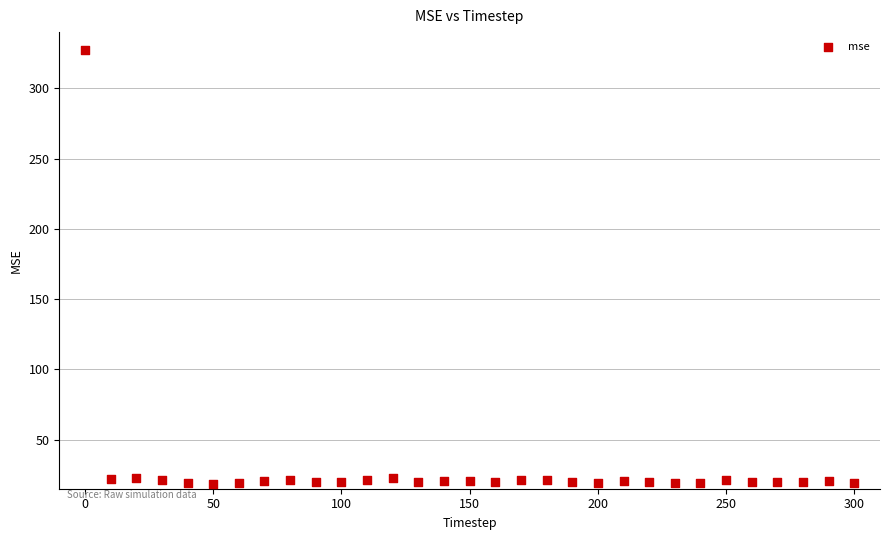

What is the range of X values (max minus min)?

300.0